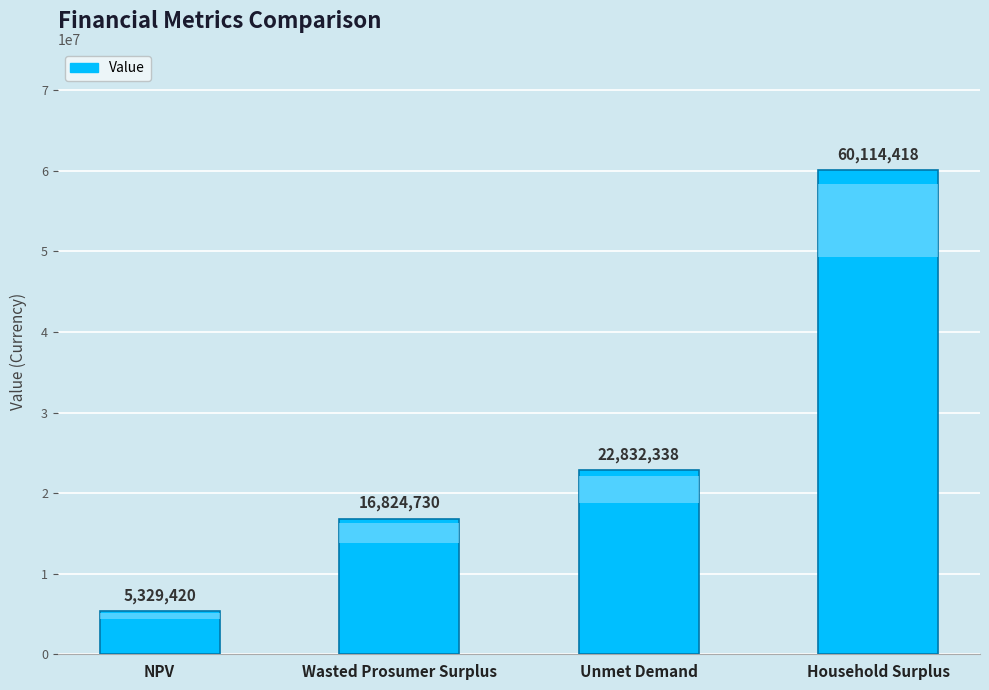

What is the change in value from NPV to Wasted Prosumer Surplus?

+11495309.6